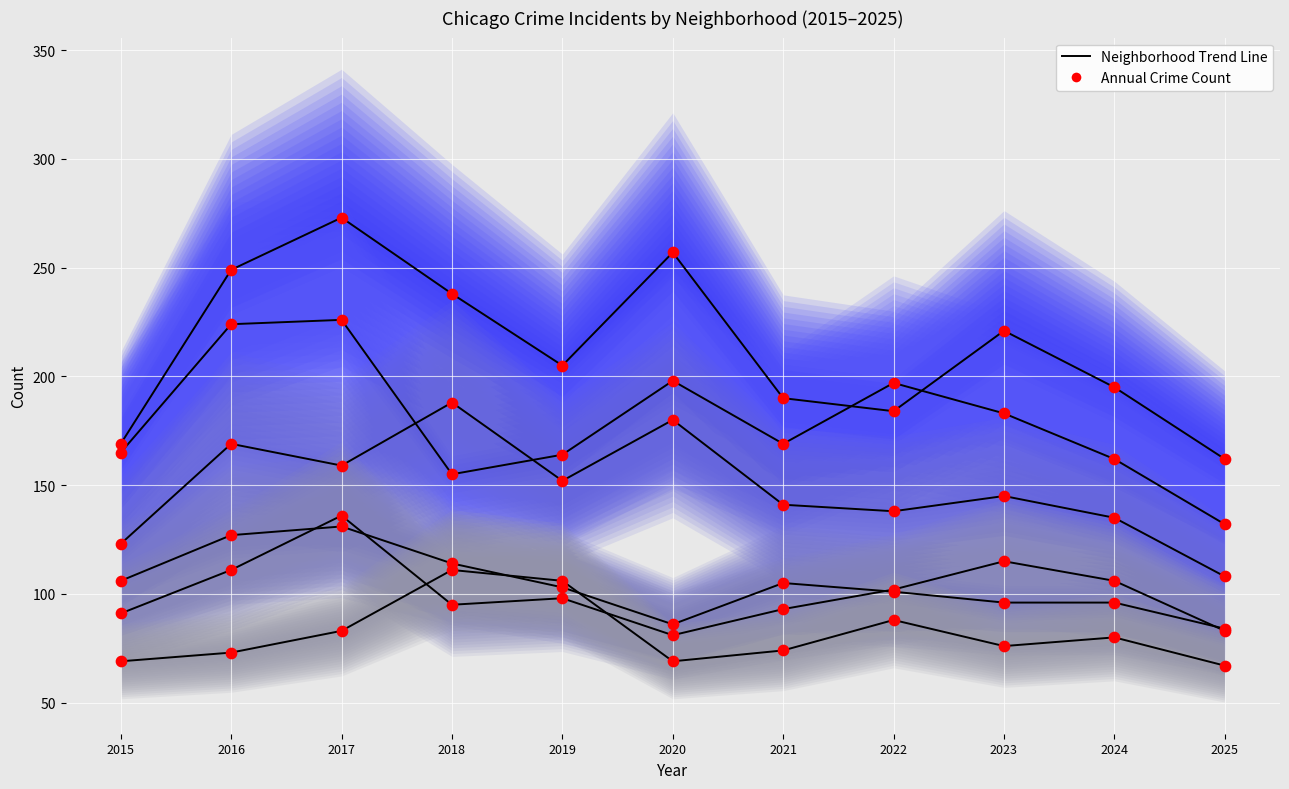

Which series has the largest total across all categories?

Austin